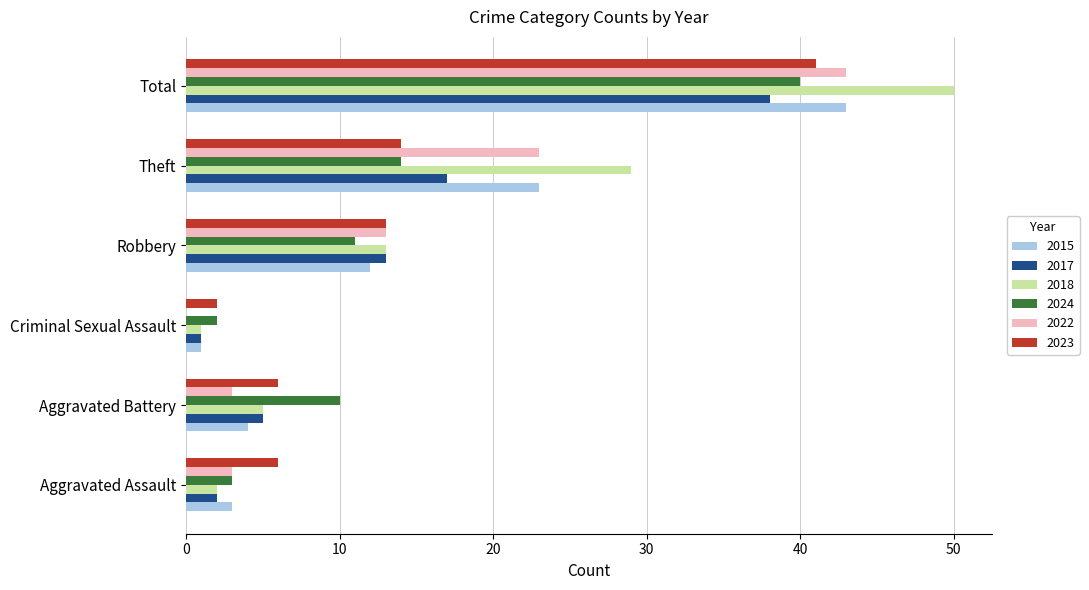

The value of 2024 at Theft is 21. True or false?

False